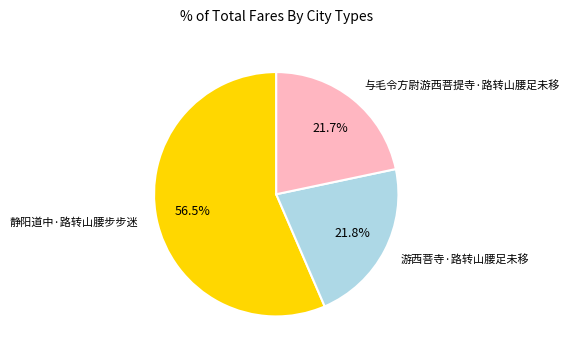

Which slice represents more than half of the pie?

静阳道中·路转山腰步步迷